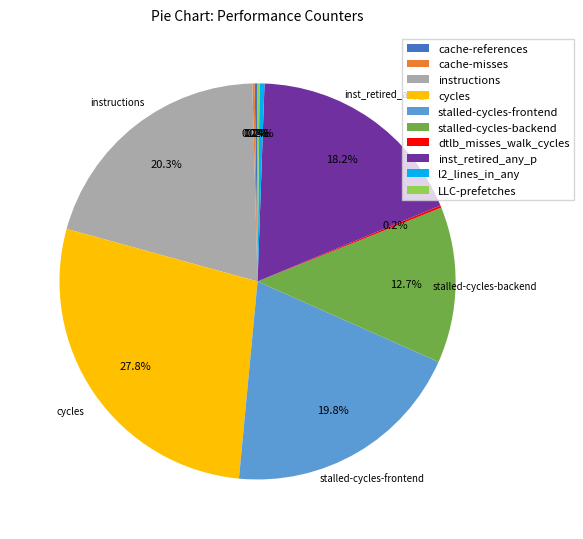

To the nearest percent, what is the difference between the stalled-cycles-backend and instructions slice percentages?

8%